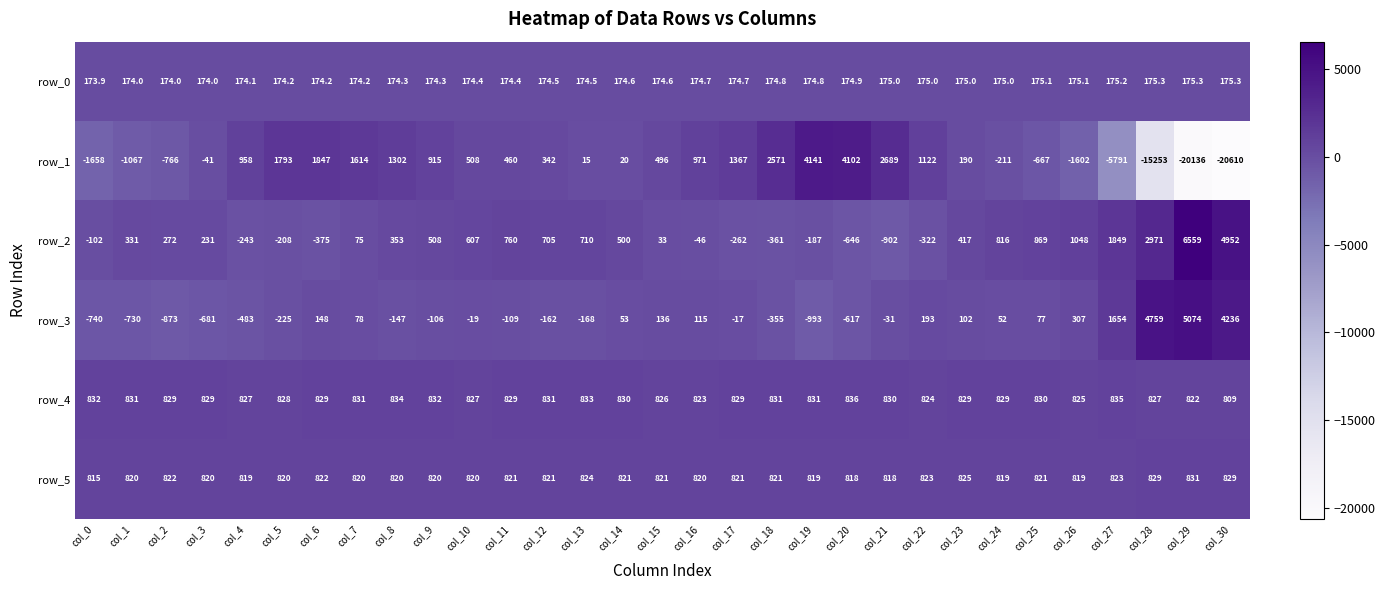

How many data points does each series have?

31